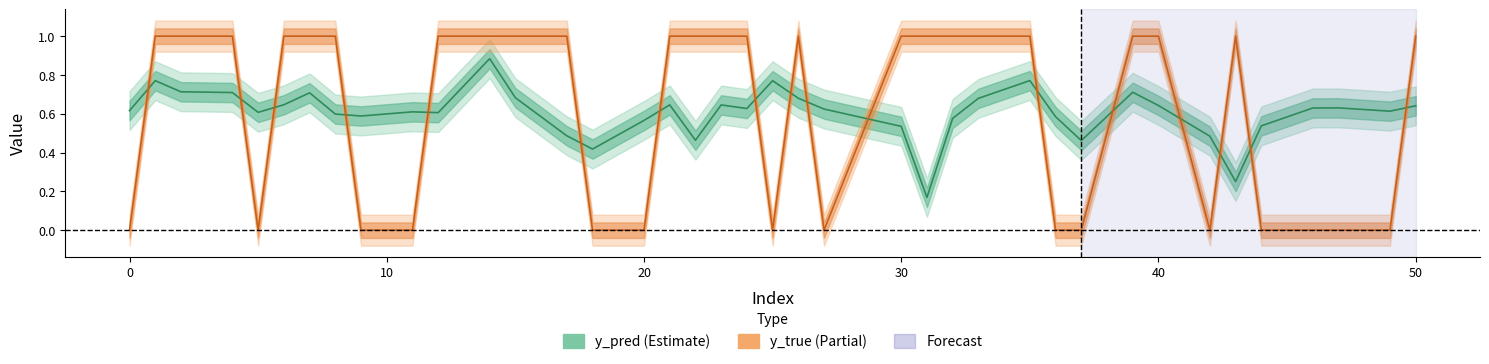

How many lines are shown in the chart?

2